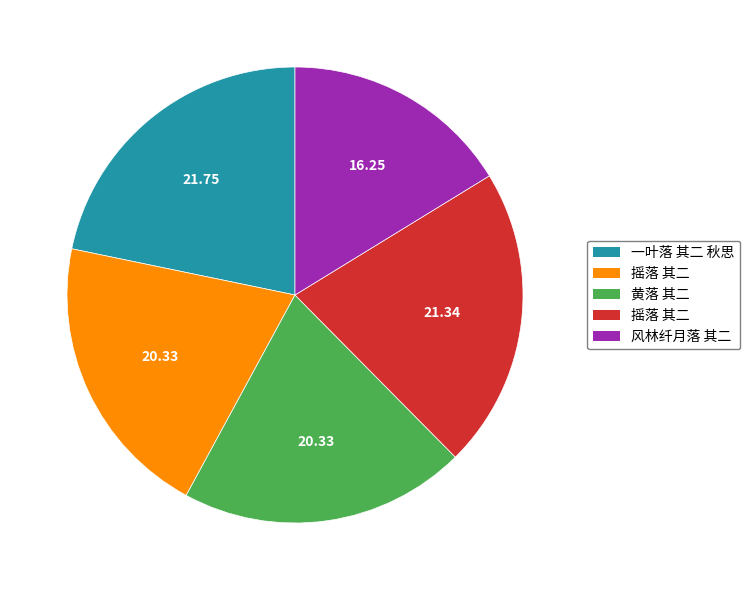

Is there a majority slice in this chart?

No